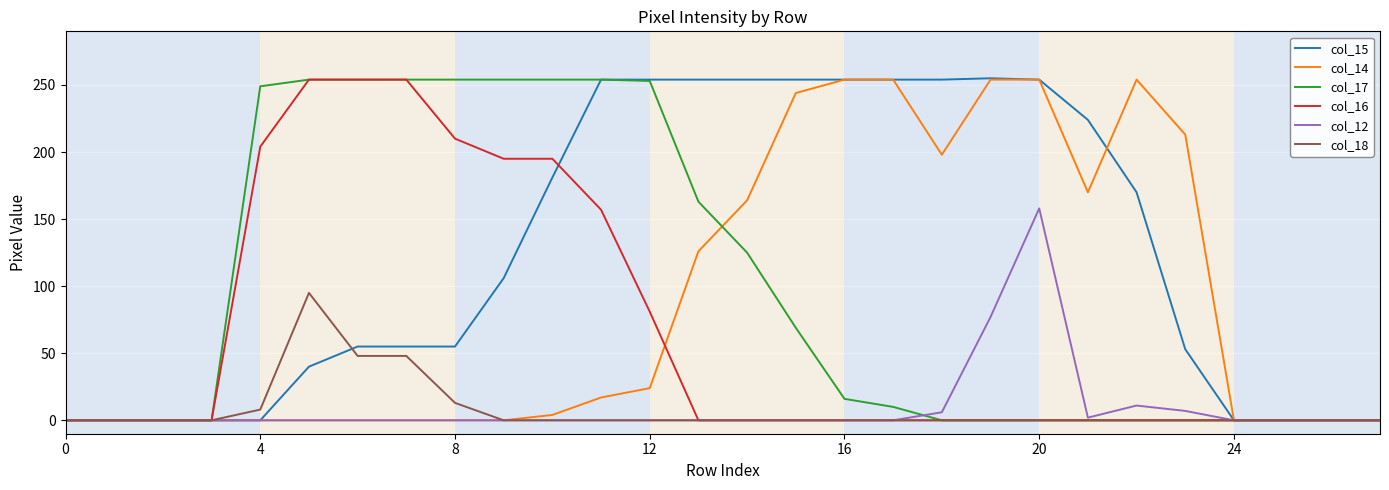

True or false: col_15 and col_16 intersect in this chart.

True